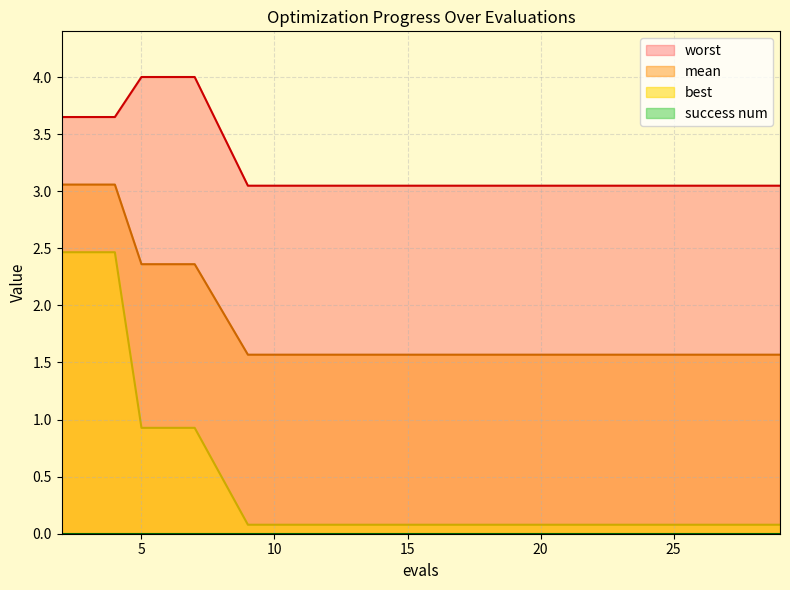

Which series has the largest total across all categories?

worst